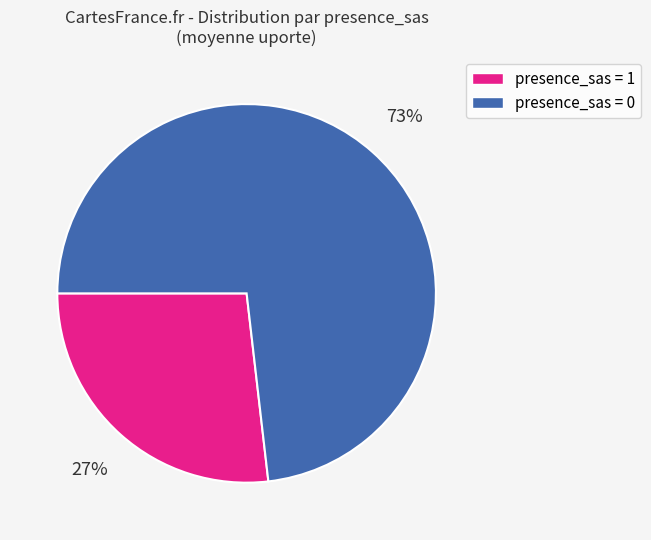

To the nearest percent, what is the average slice percentage?

50%